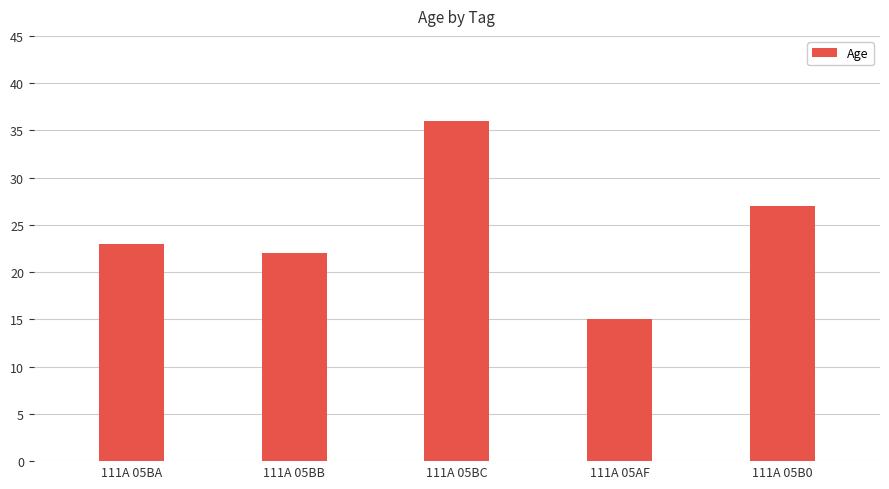

What is the approximate value at 111A 05BA, to the nearest 10?

20